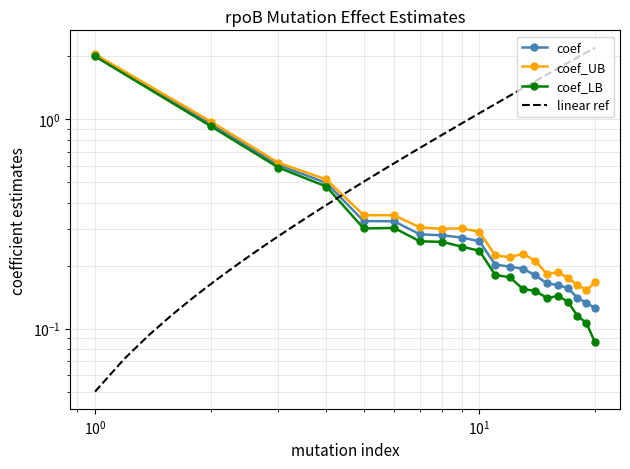

True or false: coef_UB has more than 2 points higher than both neighbors.

True